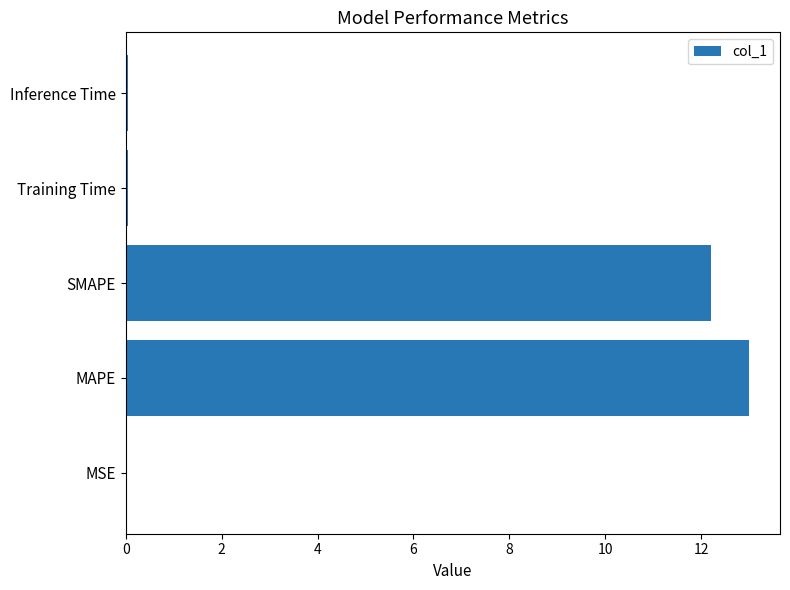

Is it true that the value at SMAPE is 3.4?

False